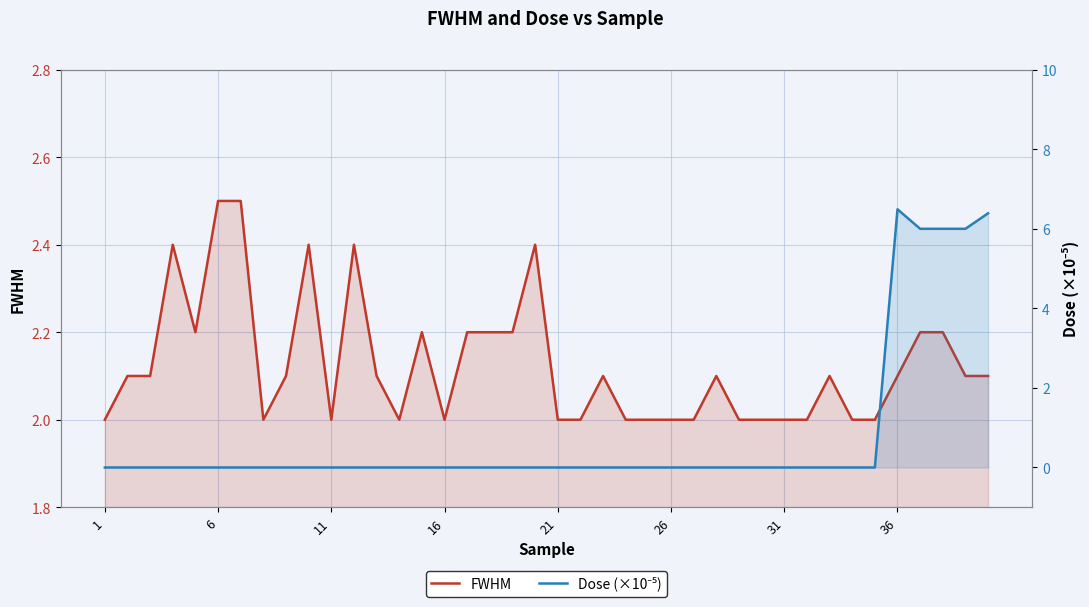

Rank the series by their average value, from highest to lowest.

FWHM, Dose (×10⁻⁵)